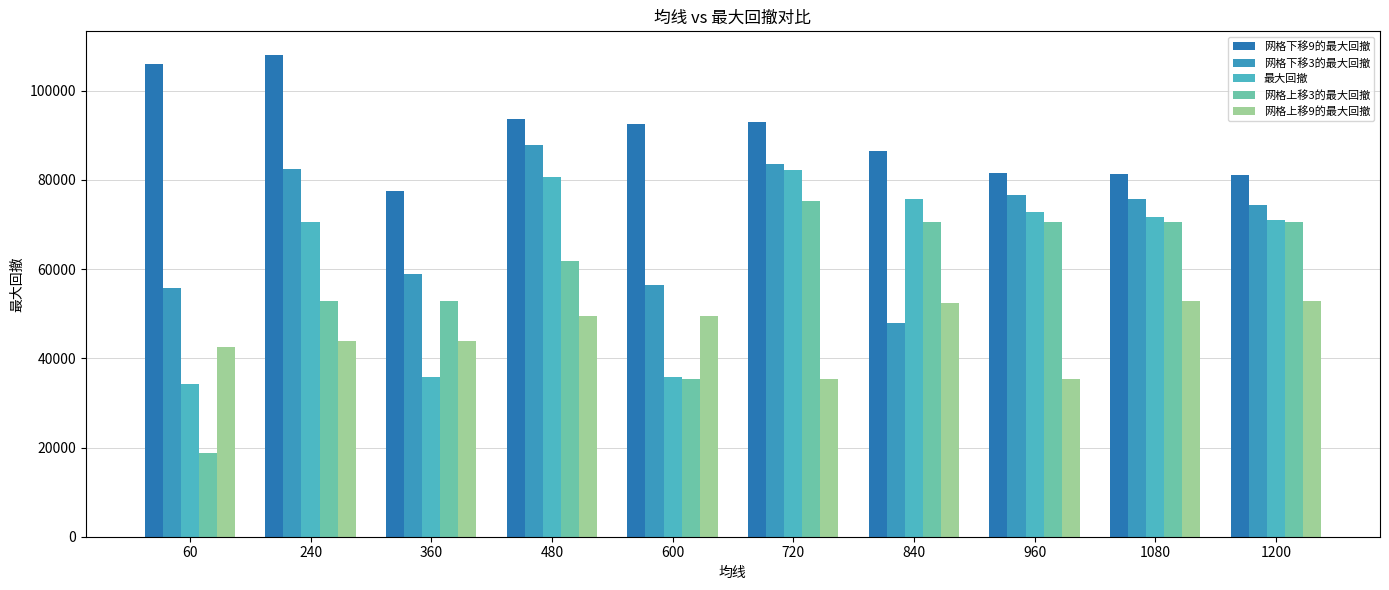

The 网格下移3的最大回撤 series shows 18508.8 at 600. True or false?

False